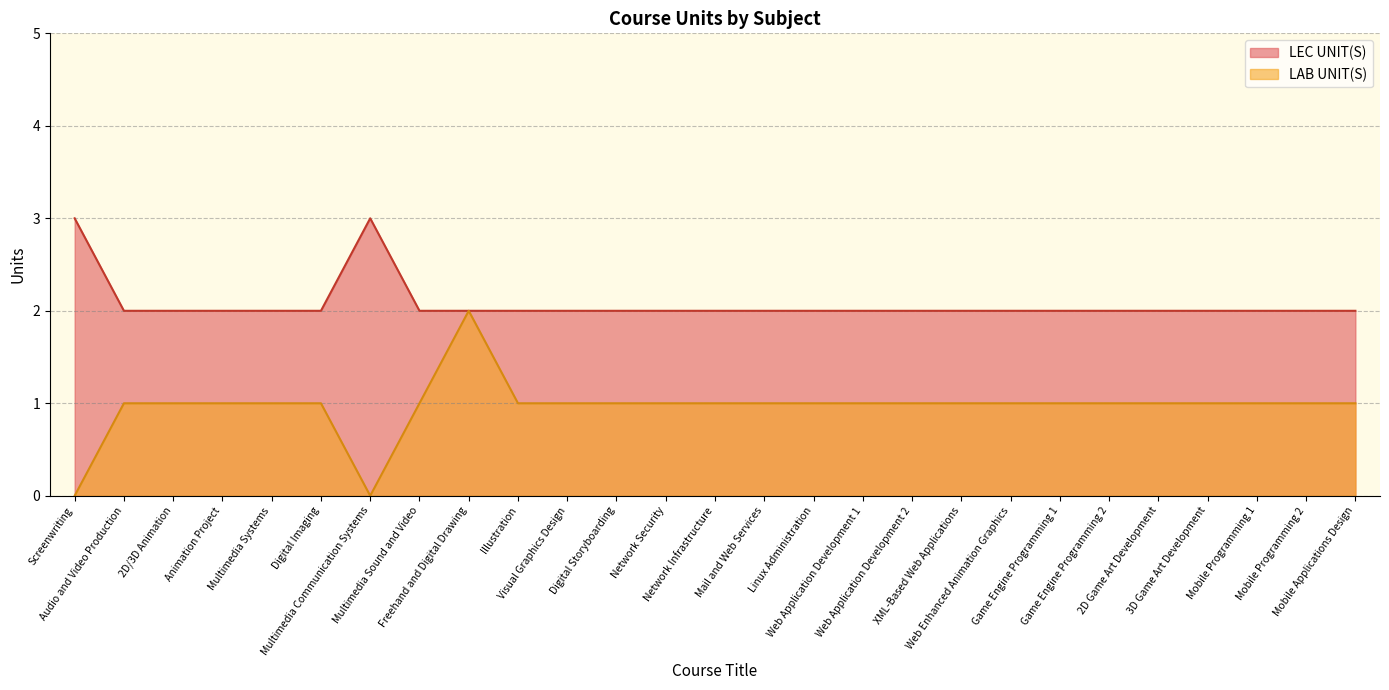

What is the label of the 3rd point from the right?

Mobile Programming 1